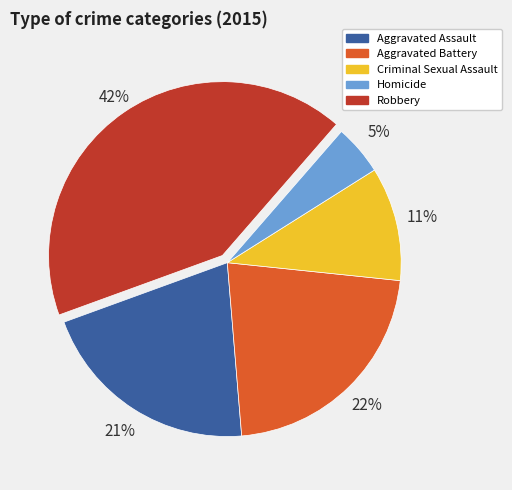

Does Aggravated Assault account for over 50% of the chart?

No